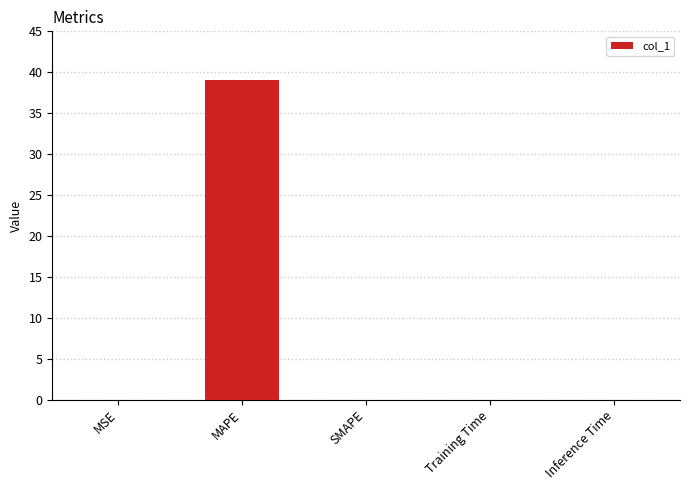

Are the bars grouped side by side (vs. stacked)?

No